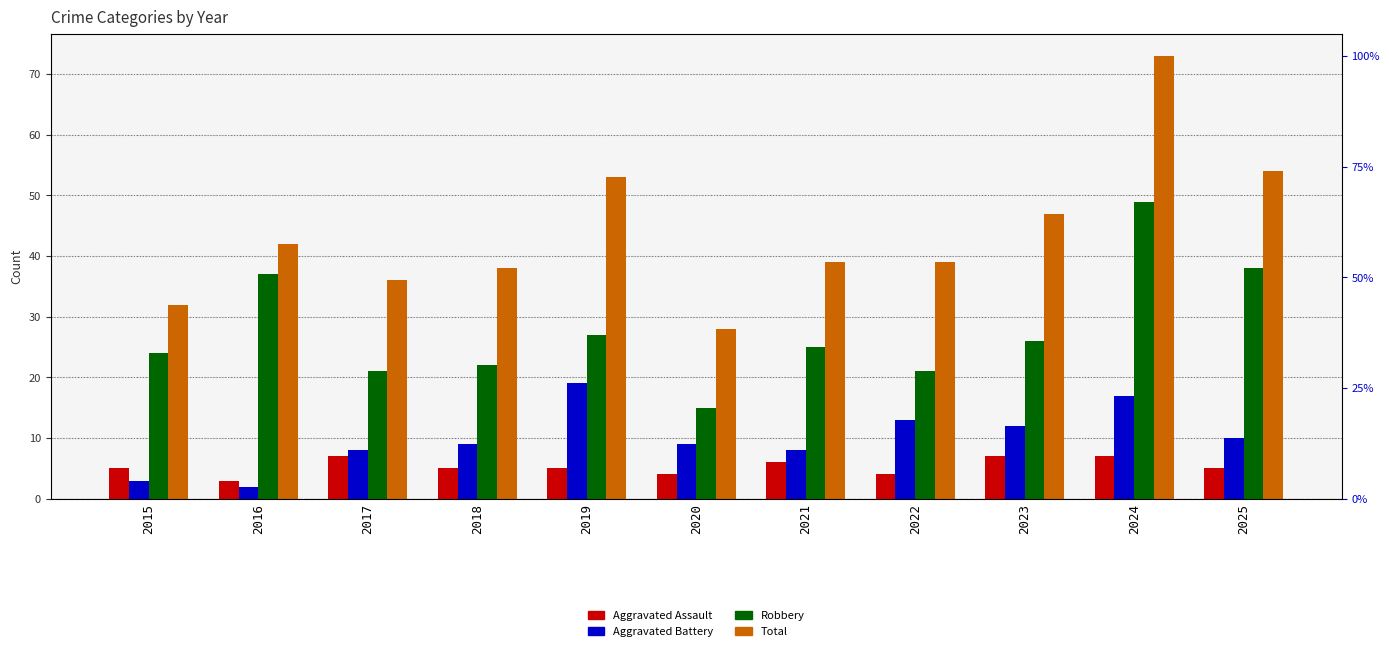

Reading left to right, transcribe all the data shown in this chart.

Aggravated Assault: 5	3	7	5	5	4	6	4	7	7	5
Aggravated Battery: 3	2	8	9	19	9	8	13	12	17	10
Robbery: 24	37	21	22	27	15	25	21	26	49	38
Total: 32	42	36	38	53	28	39	39	47	73	54